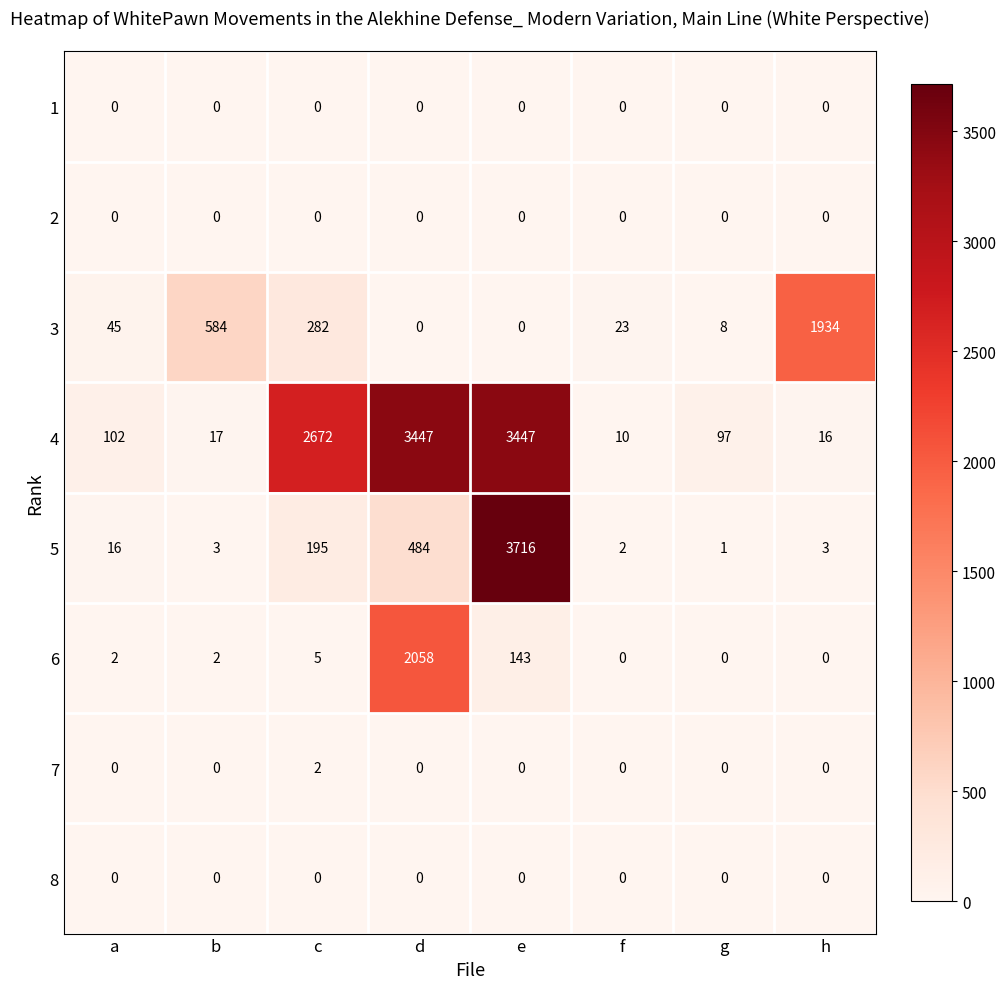

Which series has the widest spread of values?

5